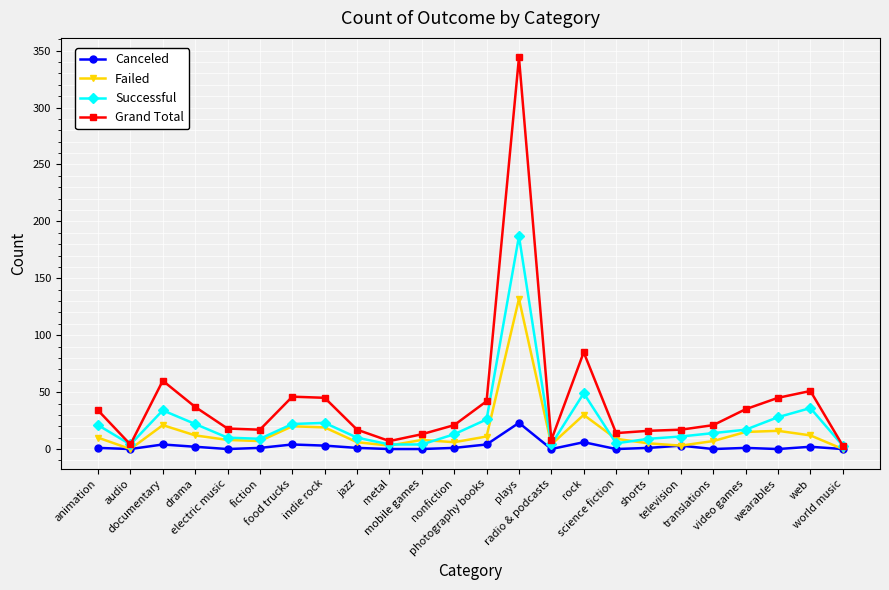

How many categories are shown in the chart?

24